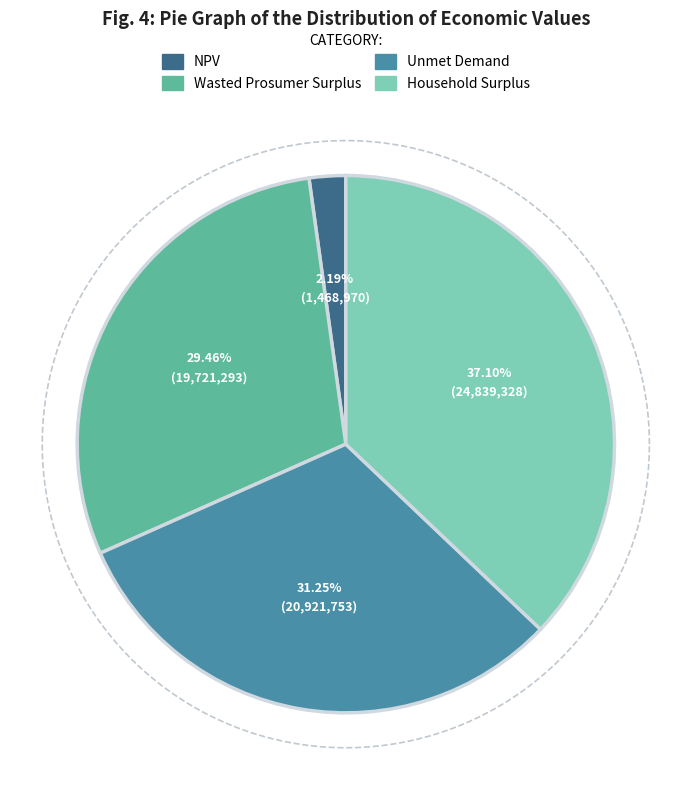

What is the change in value from NPV to Wasted Prosumer Surplus?

+18252322.7